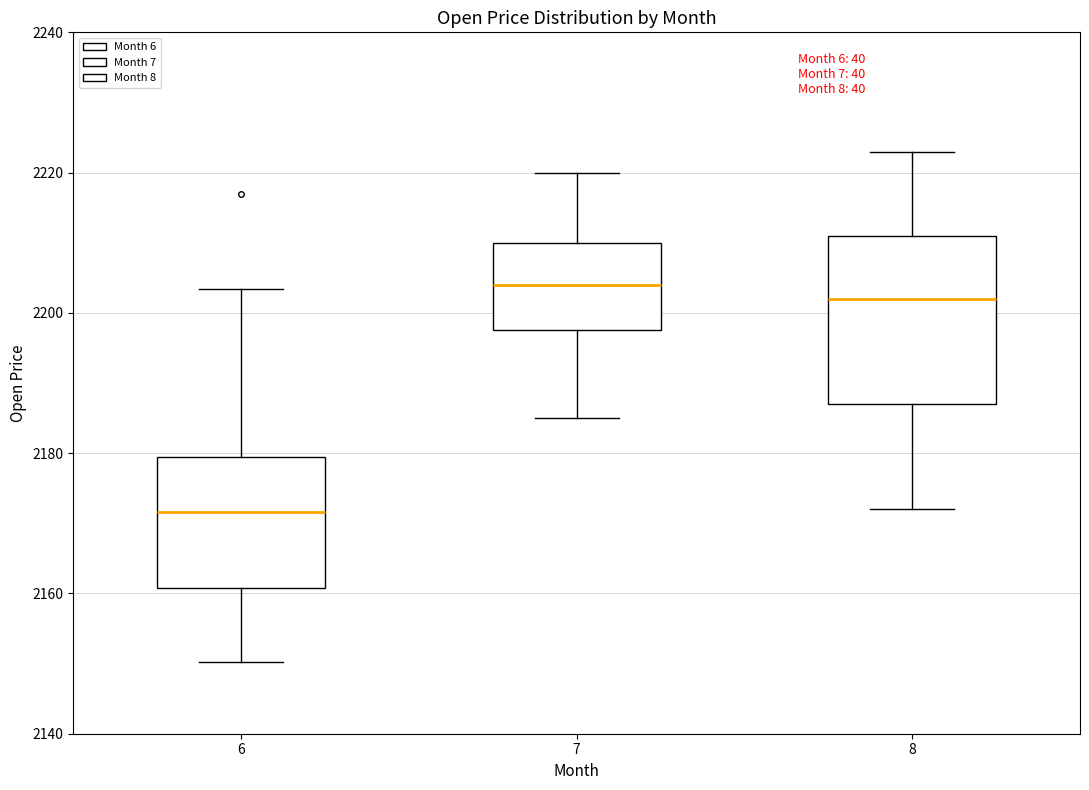

Where is the lower edge of the box at x = 7 on the y-axis? The values are not printed on the chart, so give them approximately, as read against the axis.

2198